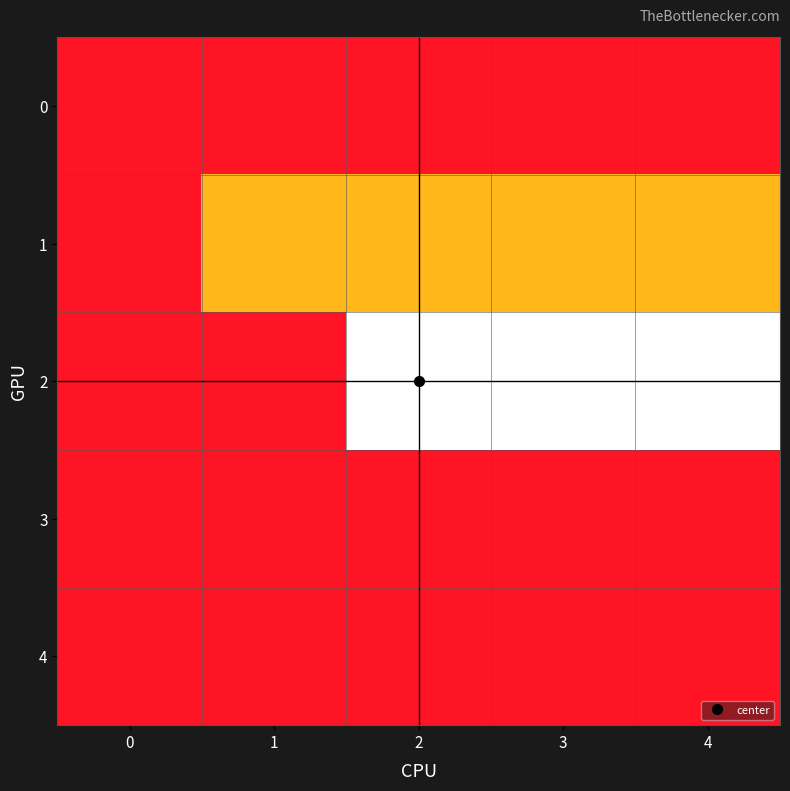

At 3, list the series in order from largest to smallest.

2, 1, 0, 3, 4